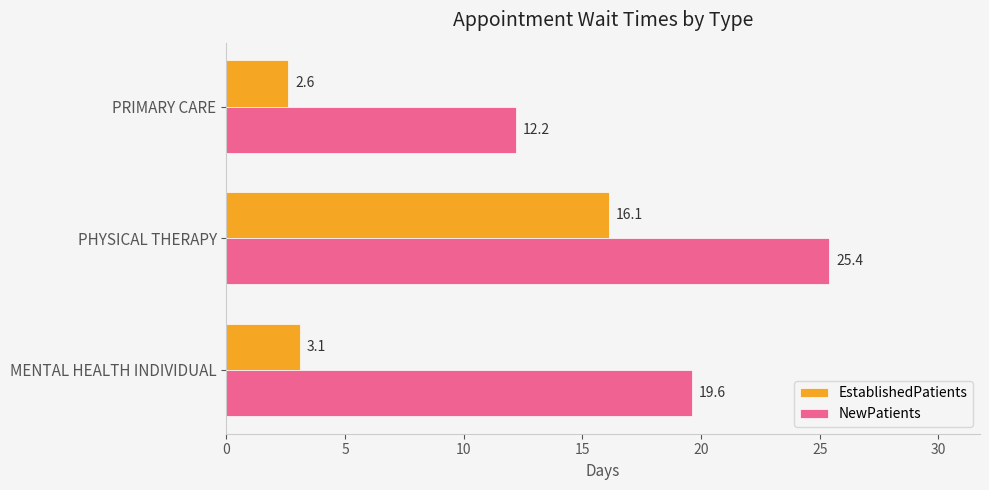

Is it true that NewPatients equals 12.2 at PRIMARY CARE?

True